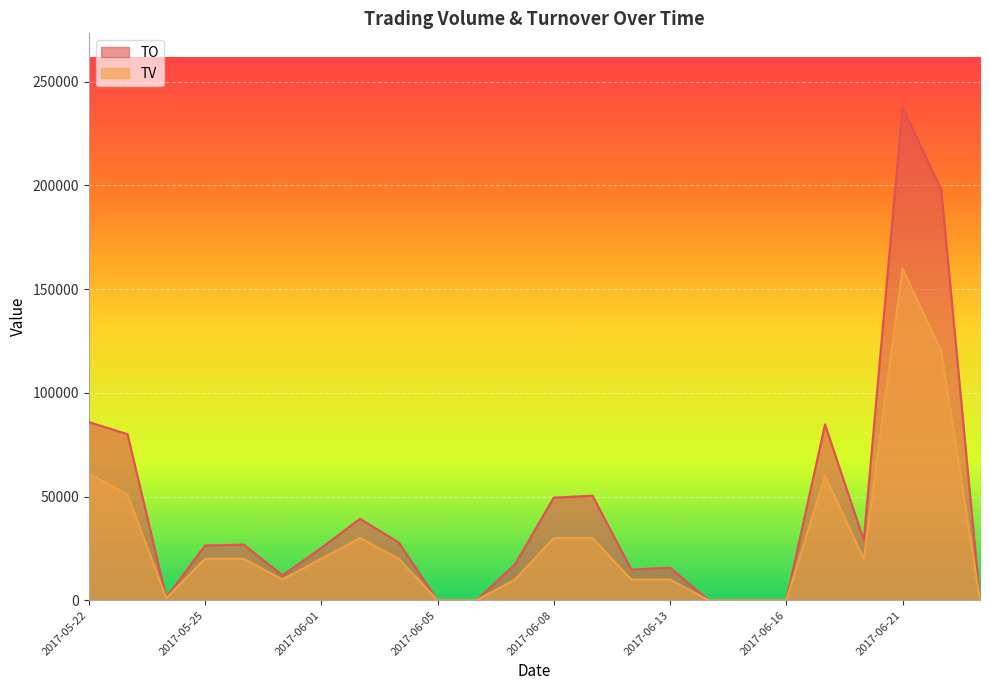

True or false: TO and TV cross at least once.

False